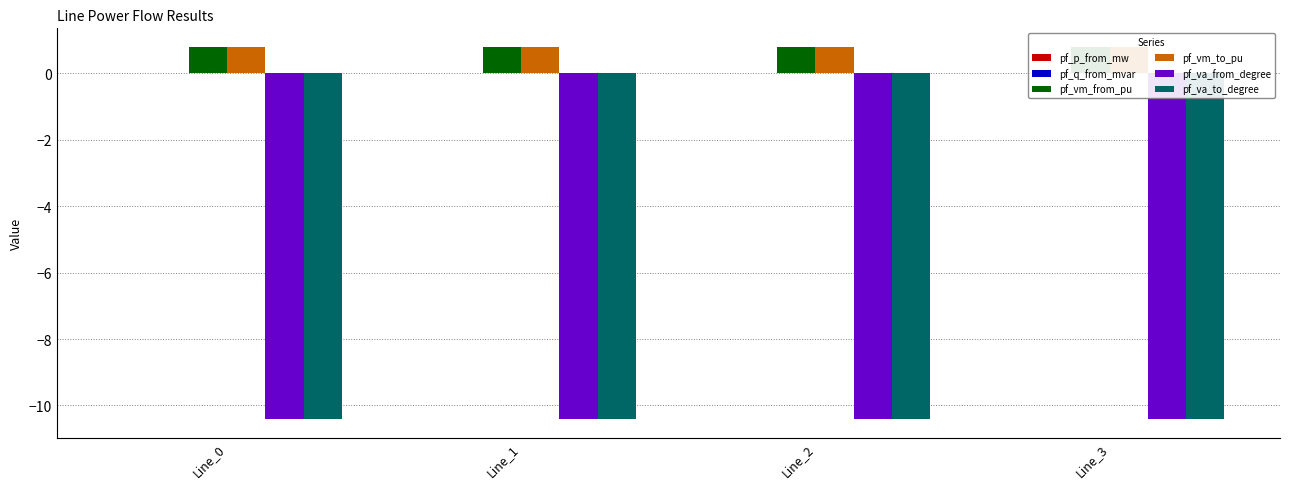

The pf_vm_from_pu series shows 0.8 at Line_3. True or false?

True